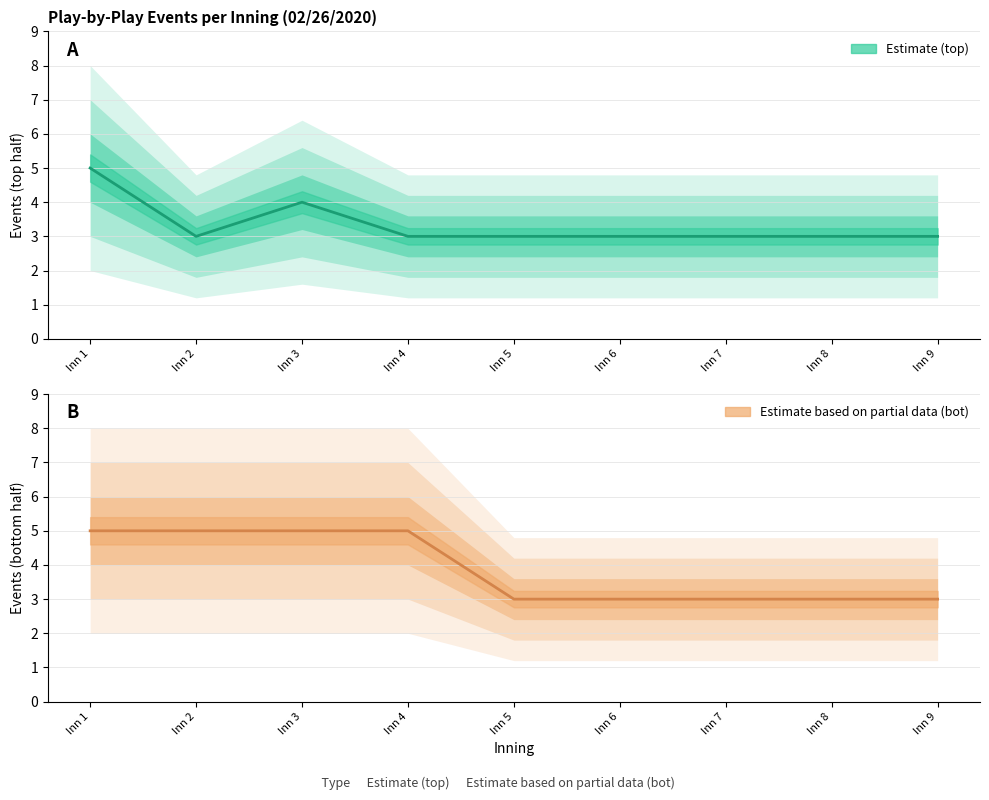

Reading left to right, what are all the values shown in this chart?

Estimate: 5	3	4	3	3	3	3	3	3
Estimate based on partial data: 5	5	5	5	3	3	3	3	3